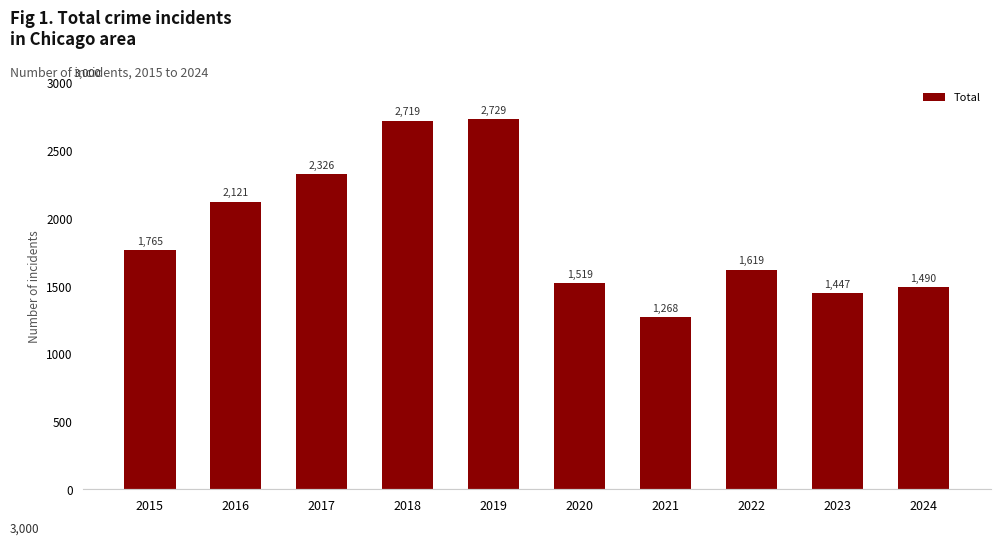

How many bars are there in total?

10